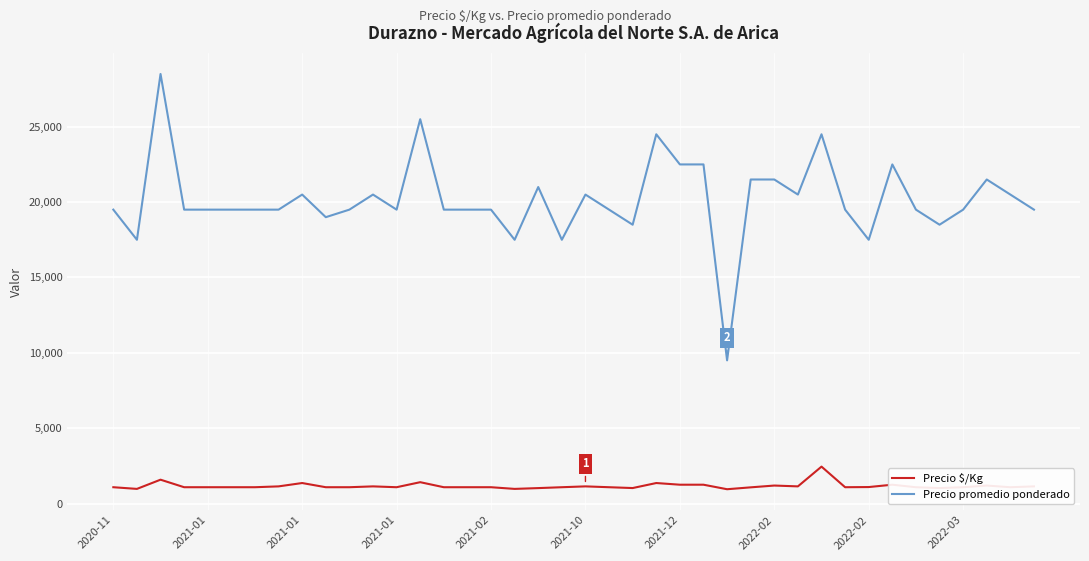

Which series has the largest range (max minus min)?

Precio promedio ponderado